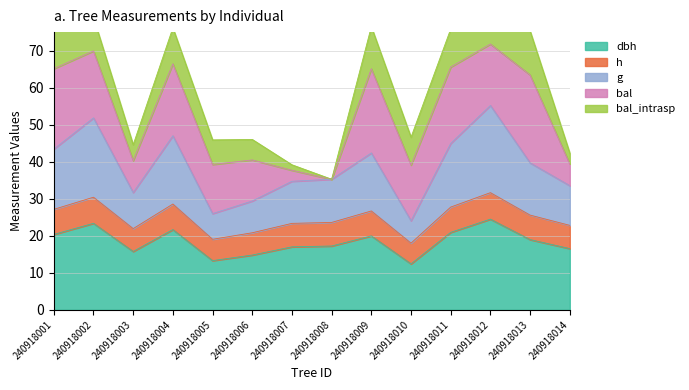

True or false: dbh has a value of 39.1 at 240918002.

False